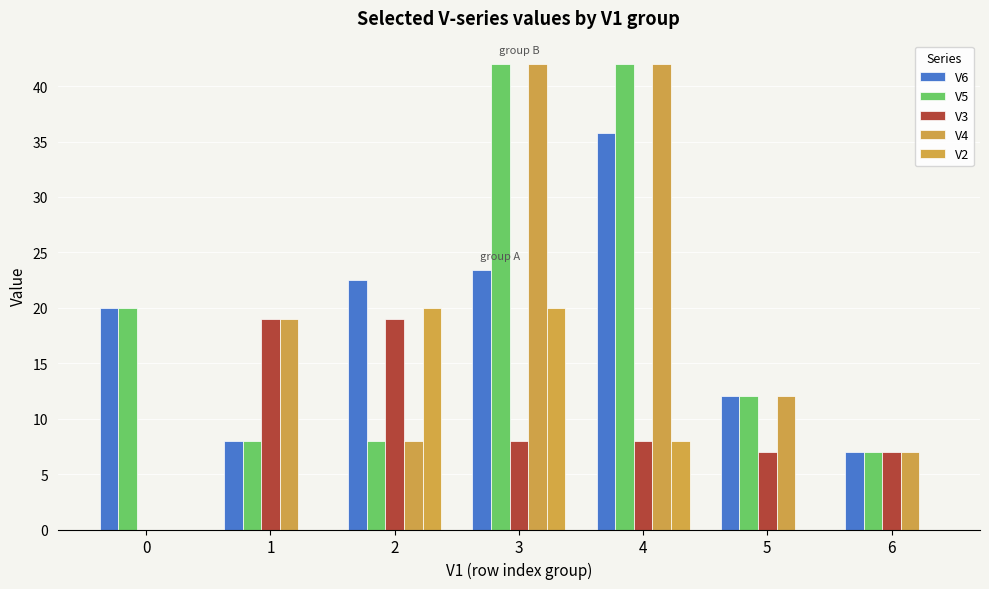

What is the spread (max minus min) of values at 0?

20.0